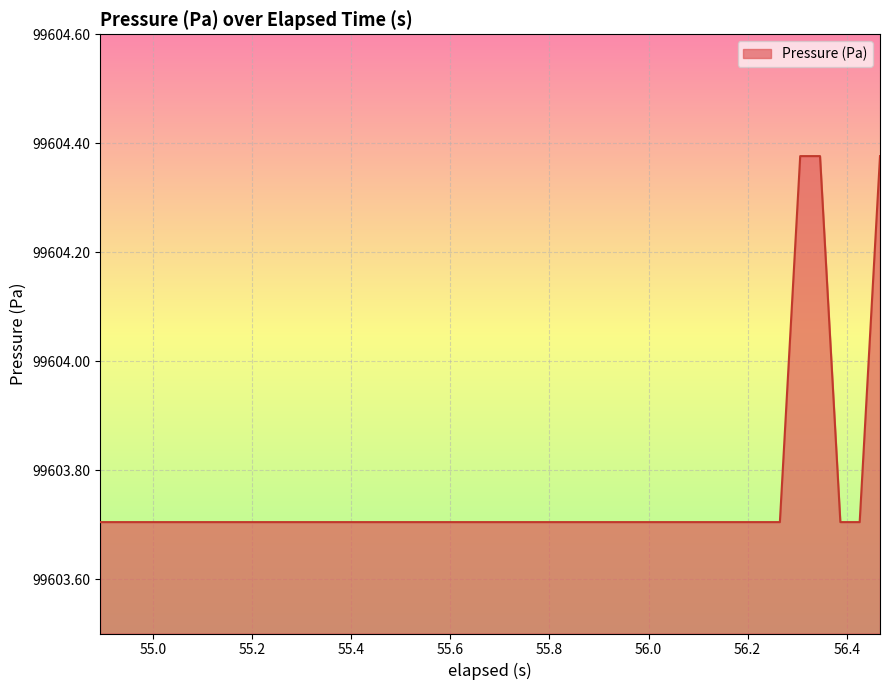

What is the difference between the maximum and minimum values?

0.7